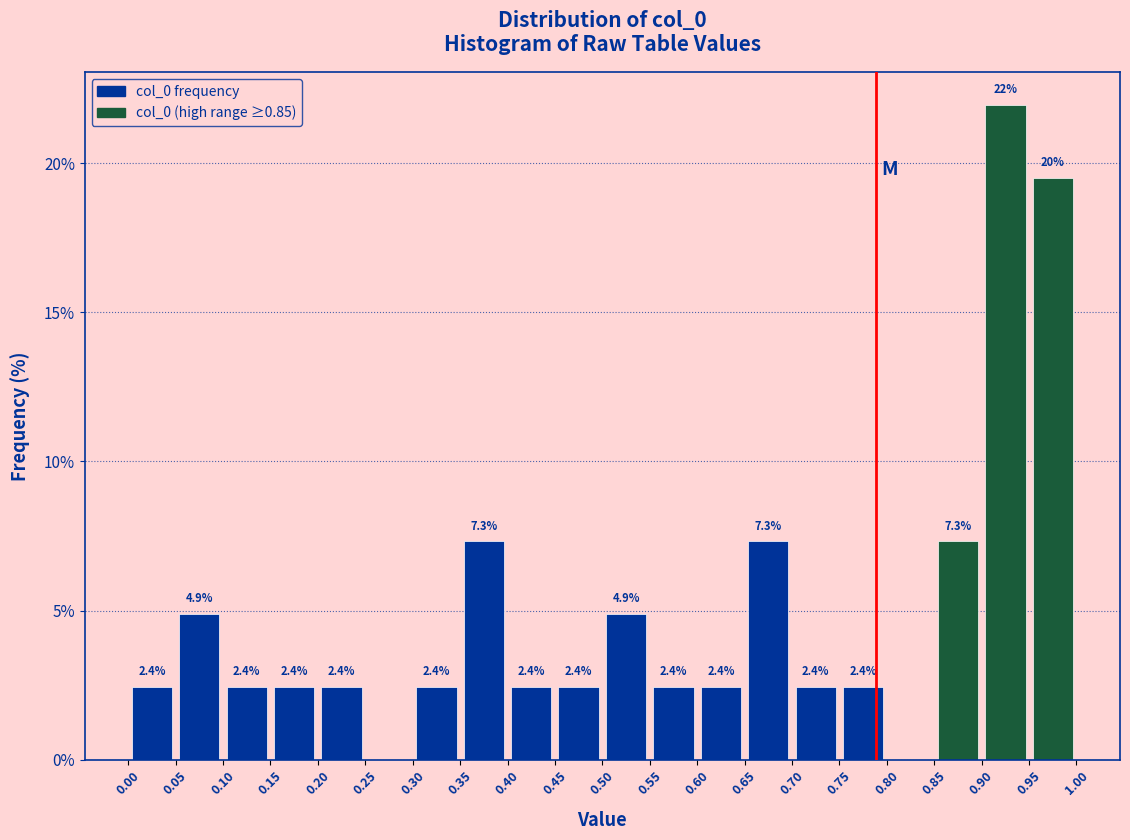

Over which range of the x-axis is the bar tallest?

0.90 to 0.95